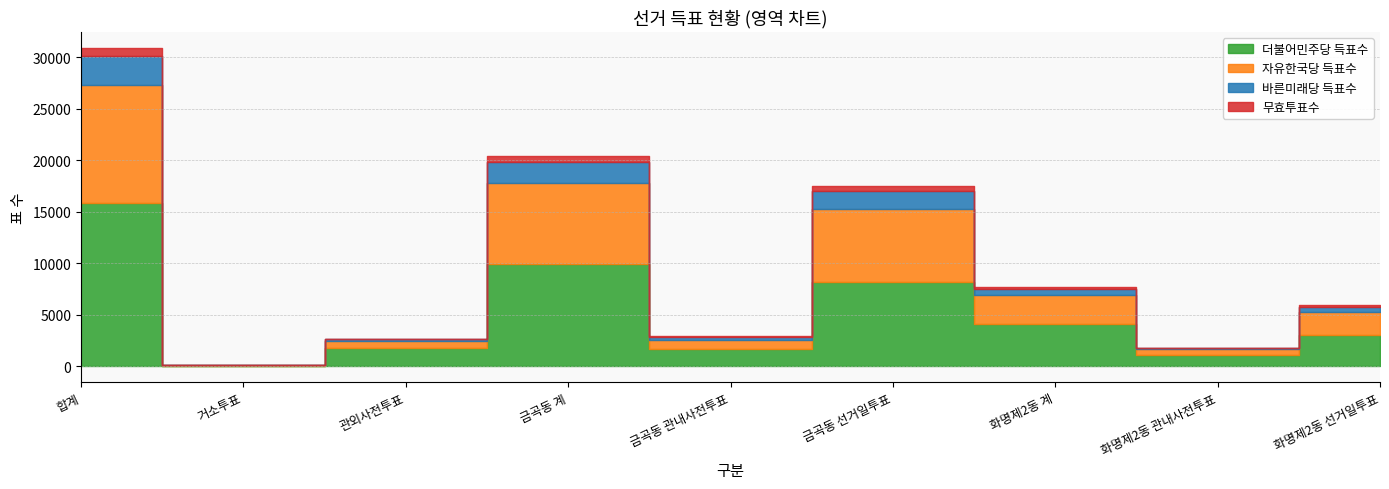

What are all the series names shown in the legend?

더불어민주당 득표수, 자유한국당 득표수, 바른미래당 득표수, 무효투표수